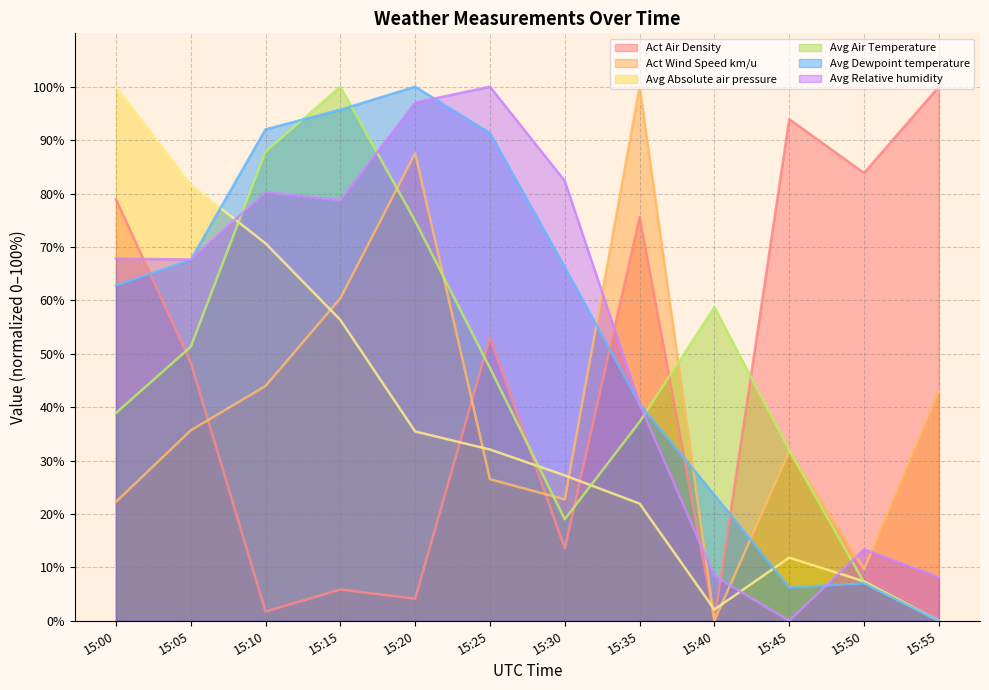

What is the value of the Act Air Density point at the 1st from the left?

79.0